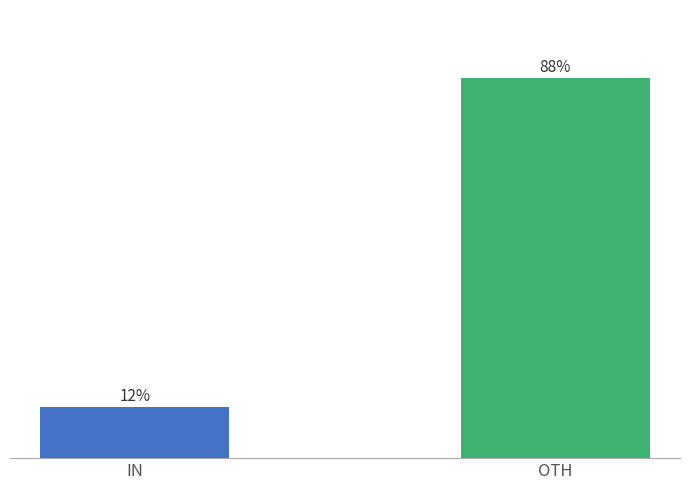

Which label corresponds to the smallest value in the chart?

IN